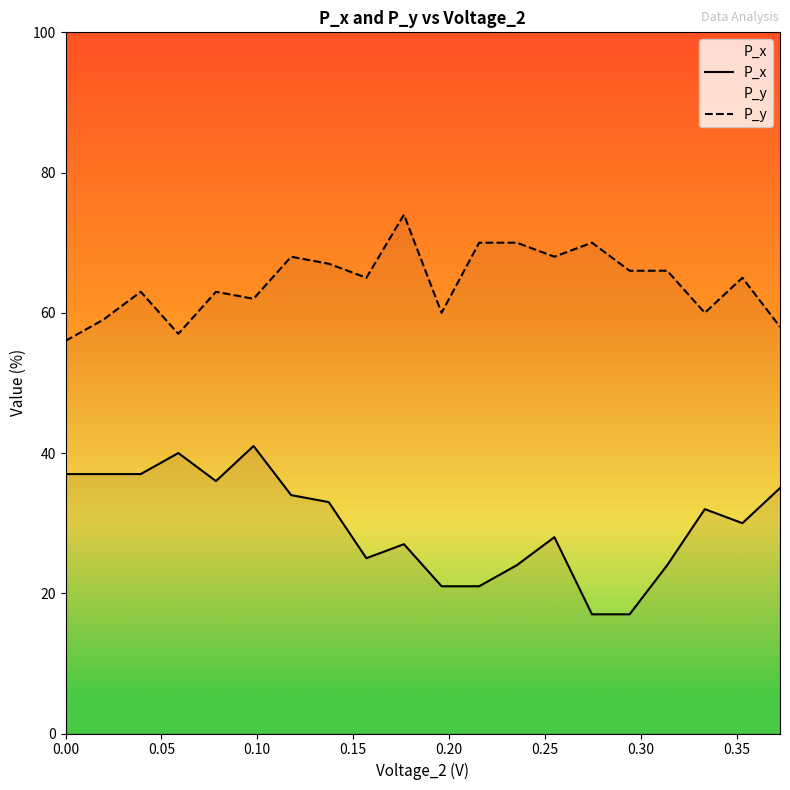

Which series has the largest total across all categories?

P_y